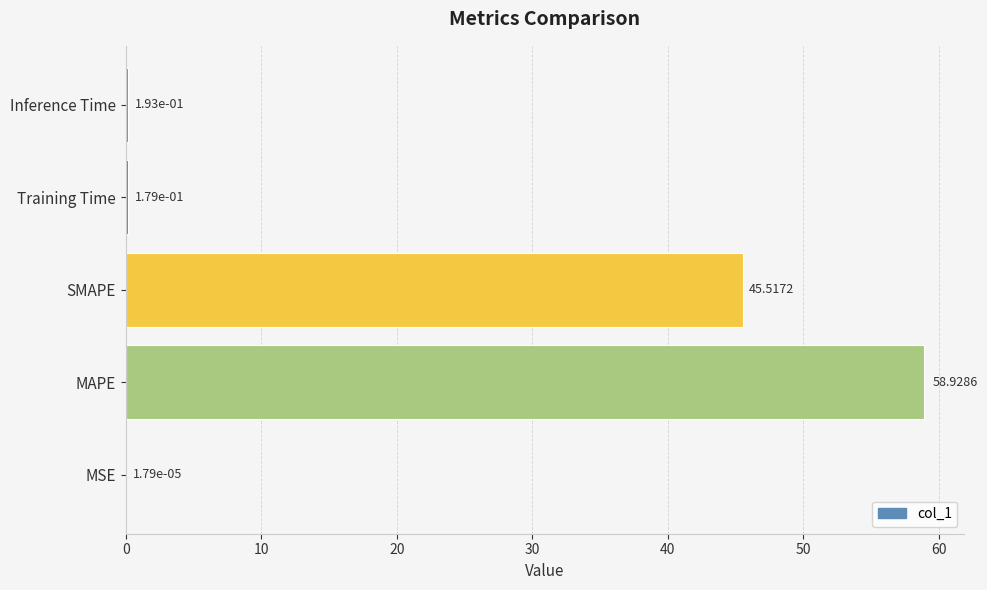

Which label corresponds to the largest value in the chart?

MAPE